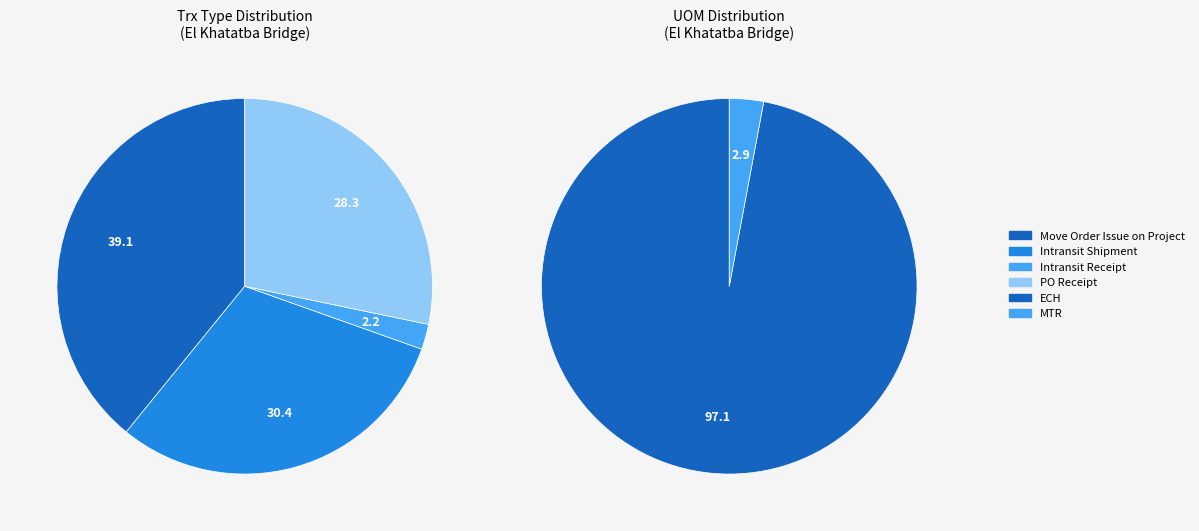

To the nearest percent, what is the difference between the largest and smallest slice percentages?

37%